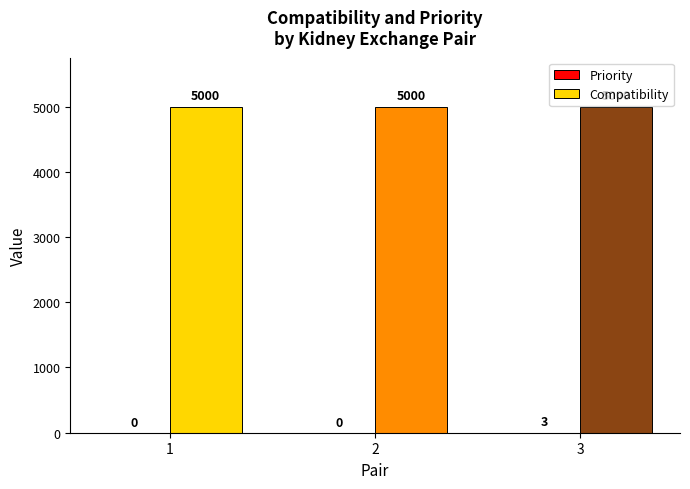

At which category is the sum across all series the highest?

3